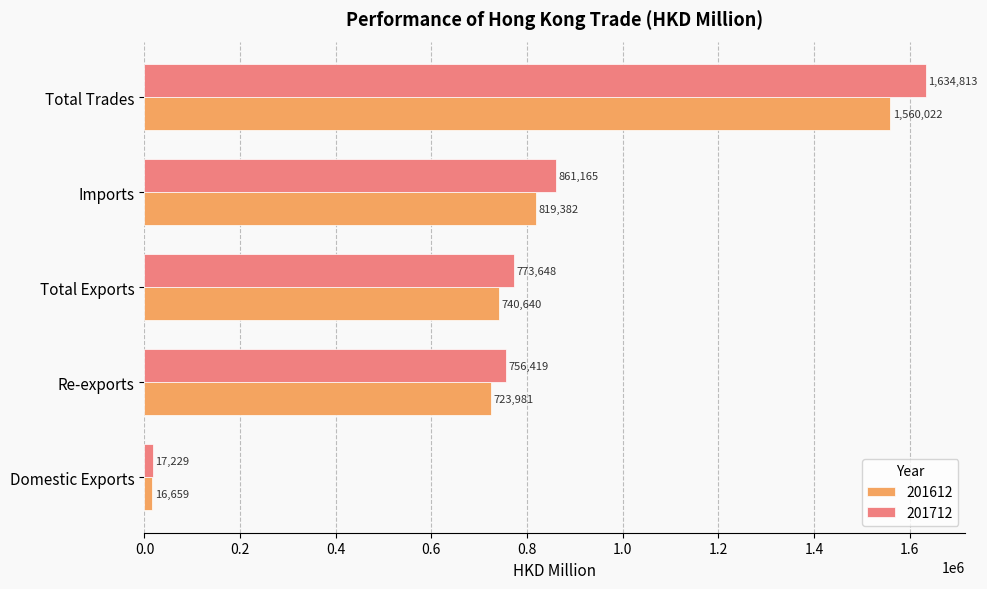

The value of 201712 at Total Trades is 357632.4. True or false?

False